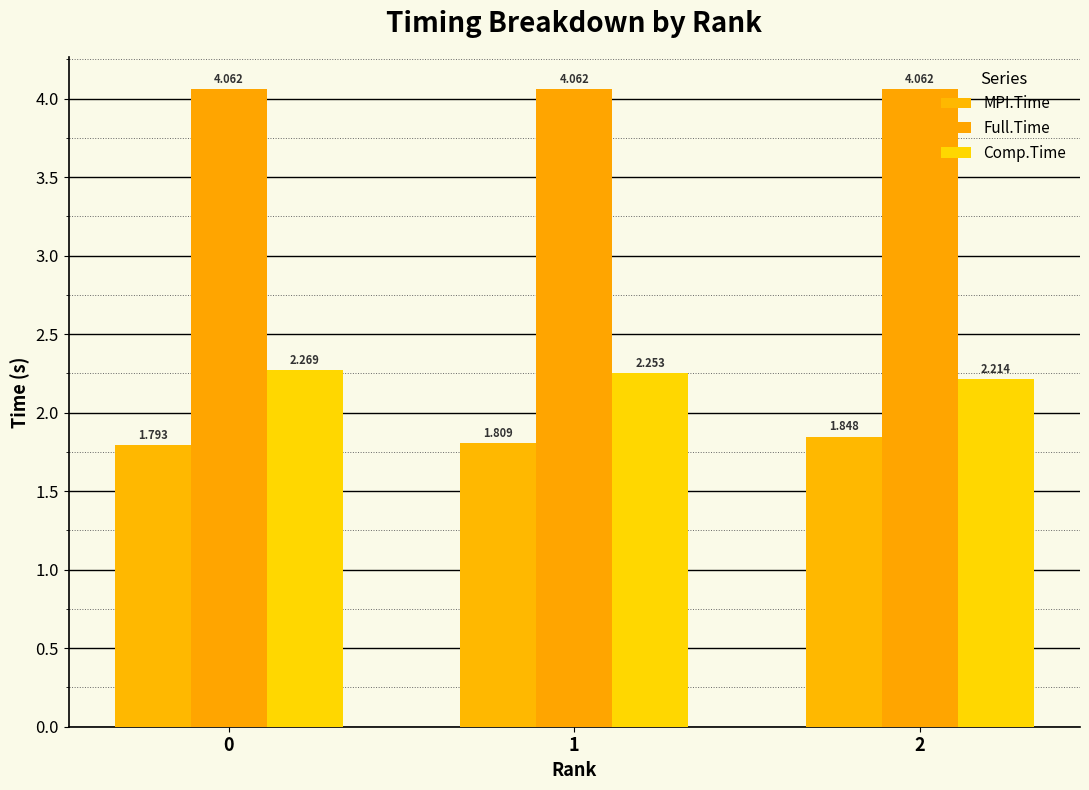

What is the minimum value for Comp.Time?

2.2